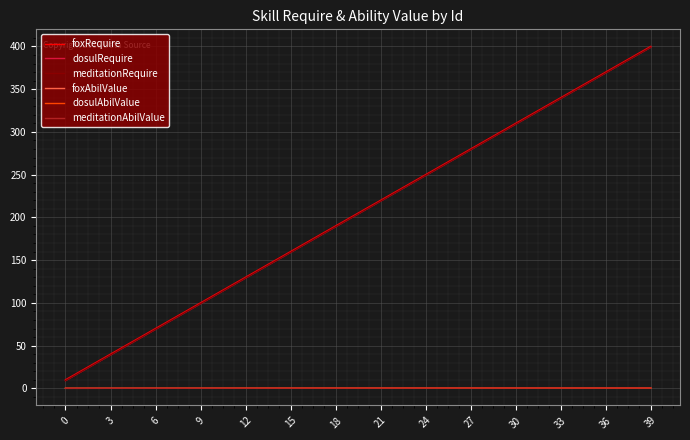

What is the difference between the maximum and second lowest values in the dosulAbilValue series?

0.4